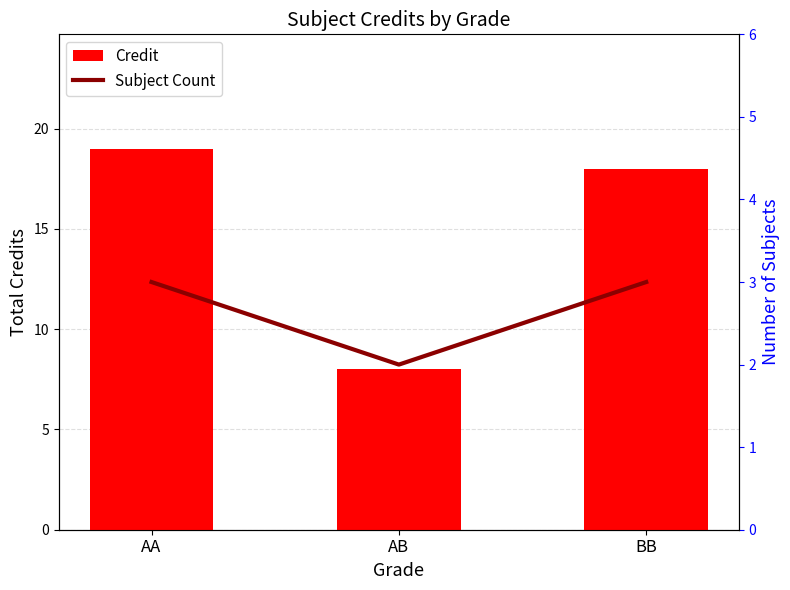

What is the total value across all series at AB?

10